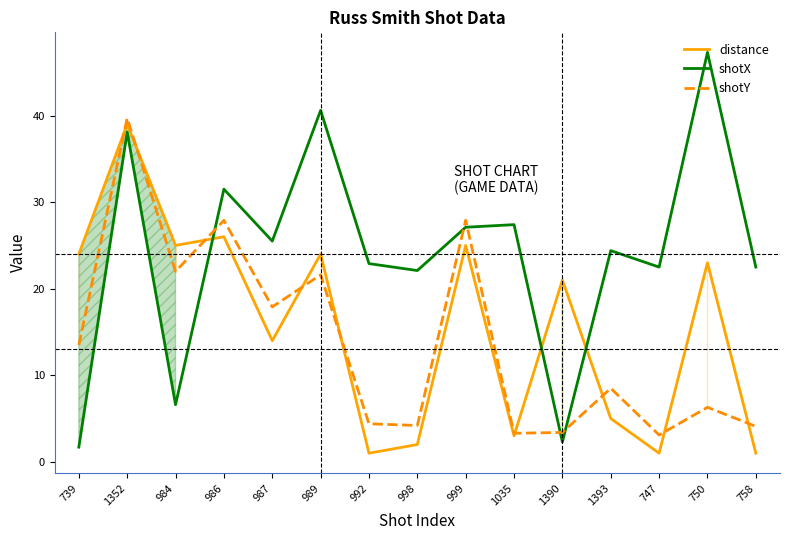

List the labels in order of shotX value, largest first.

750, 989, 1352, 986, 1035, 999, 987, 1393, 992, 747, 758, 998, 984, 1390, 739